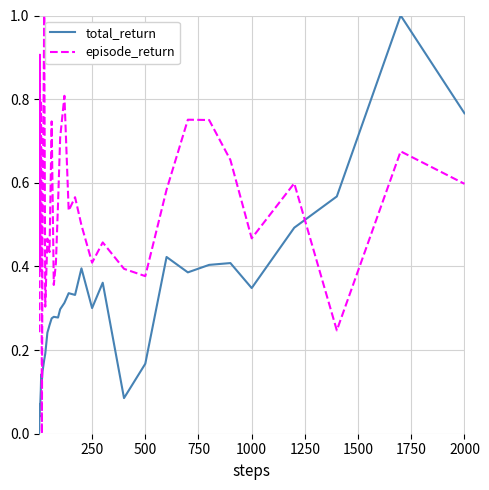

What is the difference between the maximum and minimum values in the total_return series?

1.0